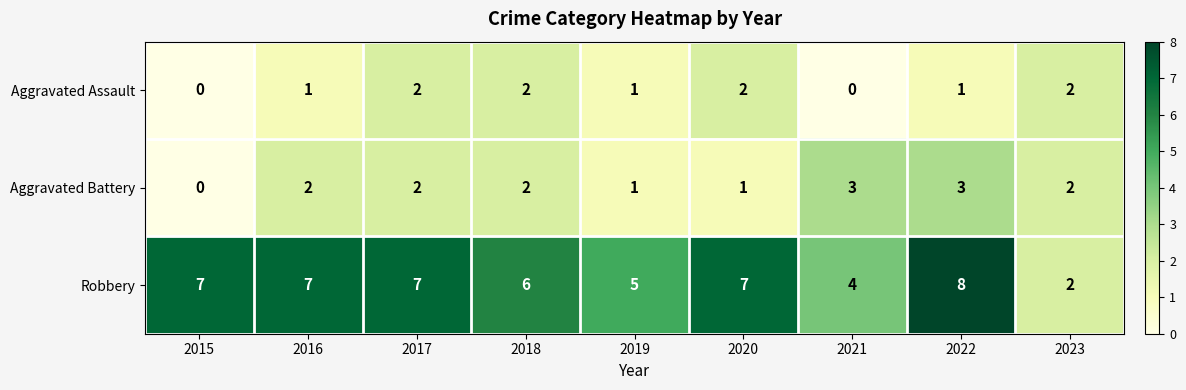

What is the highest value of the Aggravated Battery series?

3